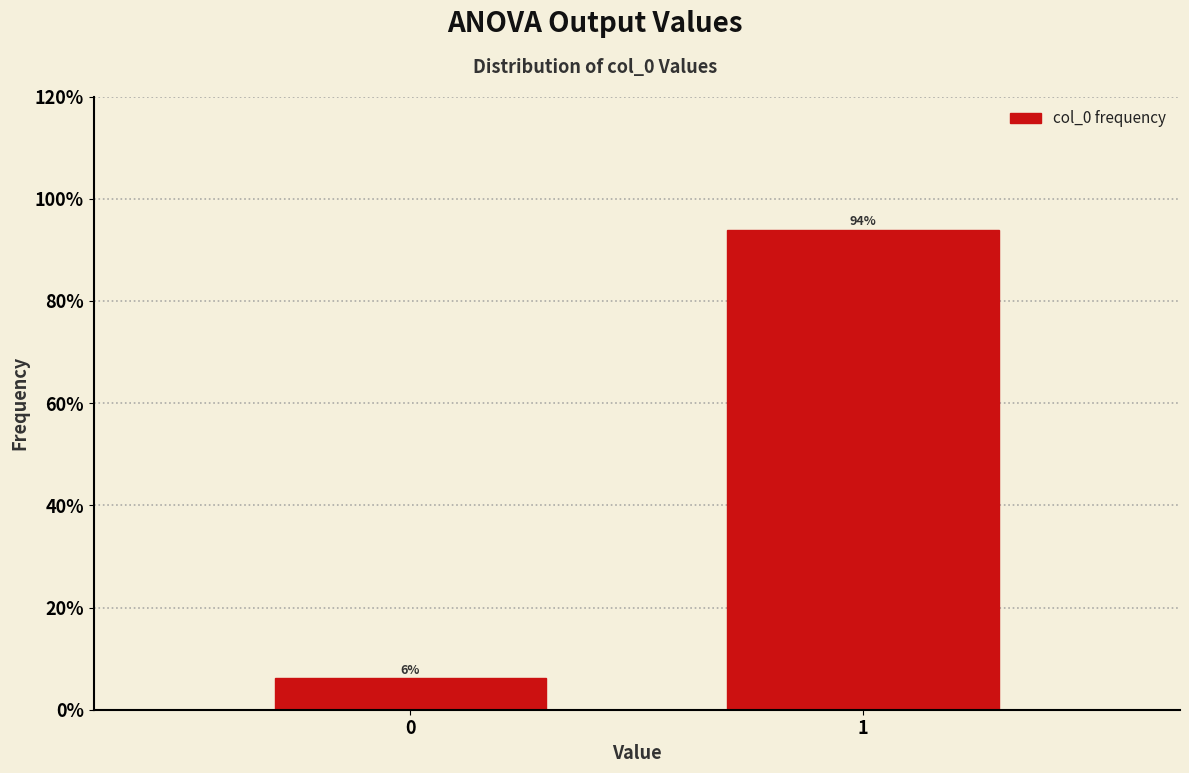

What value does the data have at 1?

93.9